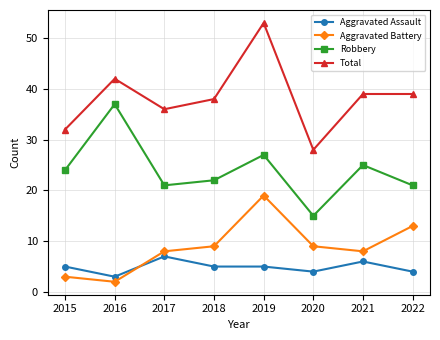

What is the sum of all Robbery values?

192